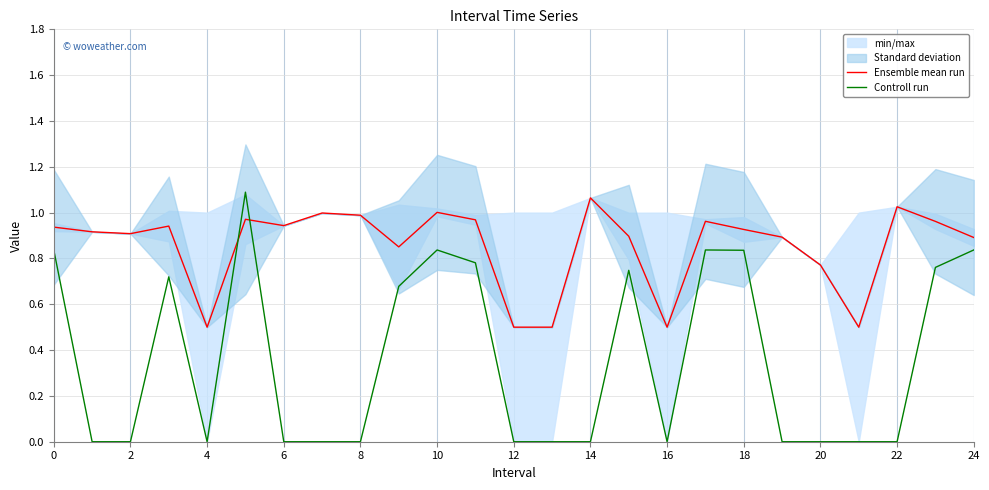

Which series ends up on top after the final intersection of Controll run and Ensemble mean run?

Ensemble mean run